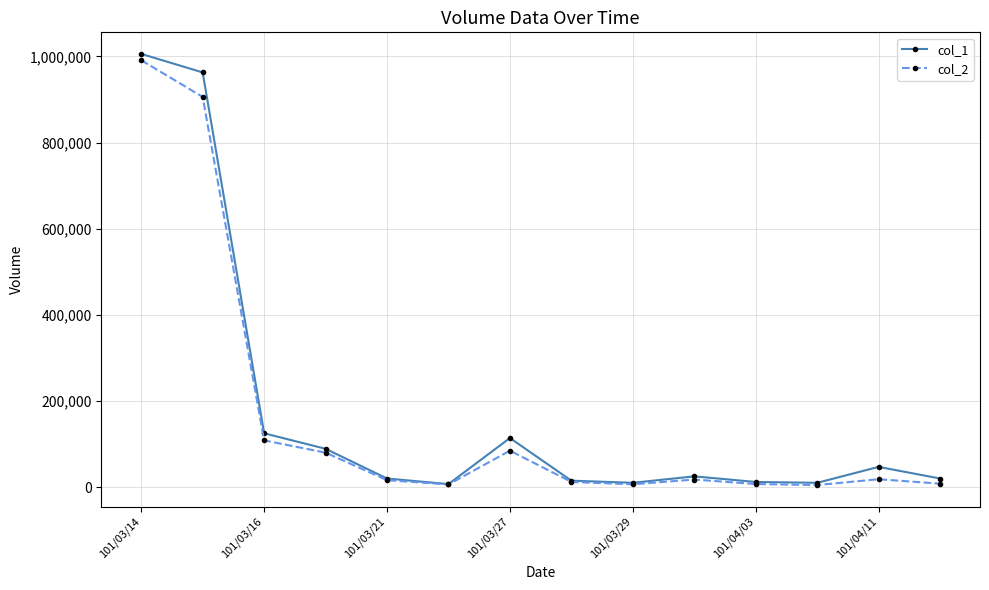

Which series has the largest total across all categories?

col_1